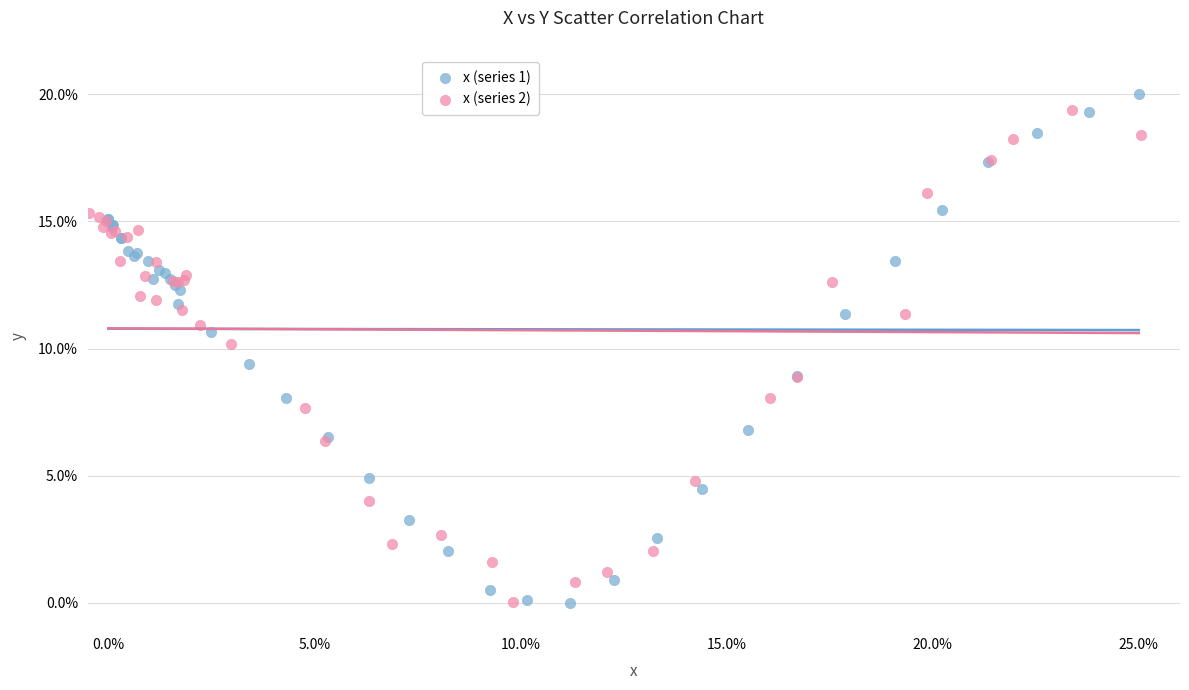

Which series contains the highest Y value?

x (series 1)